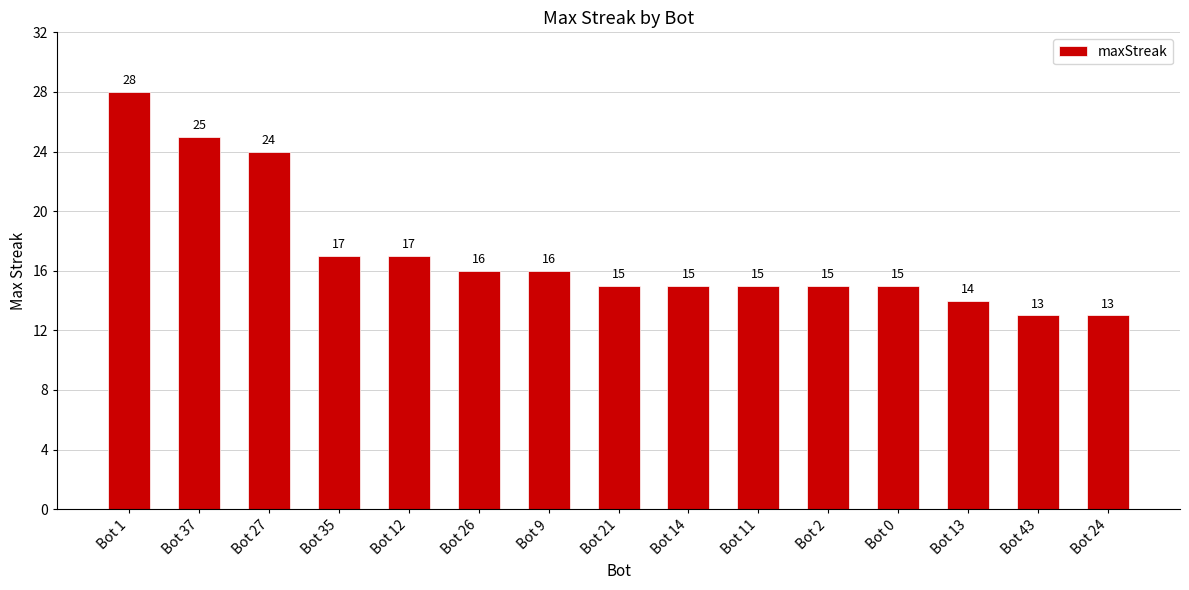

Is it true that the value at Bot 11 is 15?

True